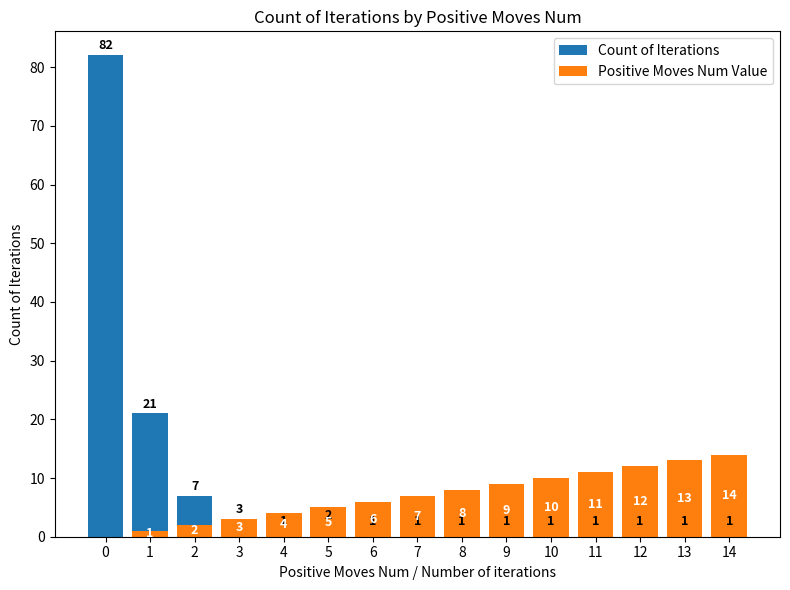

List the labels in order of Count of Iterations value, largest first.

0, 1, 2, 3, 5, 4, 6, 7, 8, 9, 10, 11, 12, 13, 14